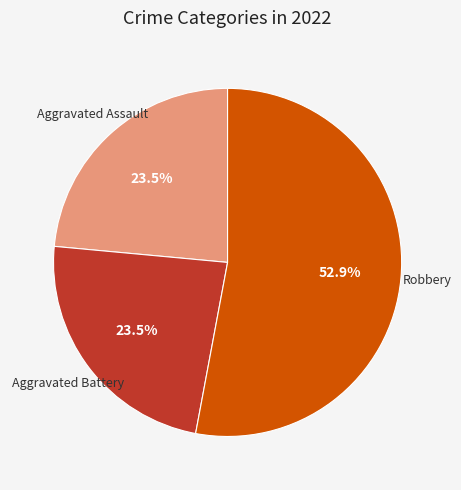

Does any single category account for the majority?

Yes